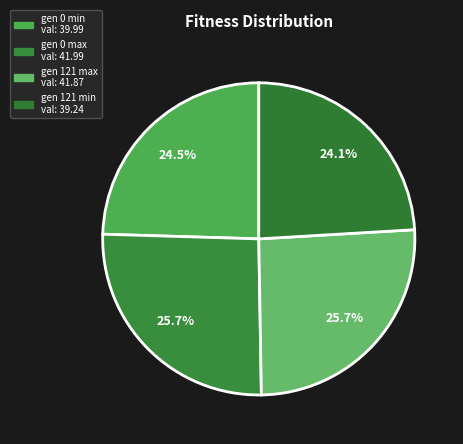

Is gen 121 max the majority of the pie?

No